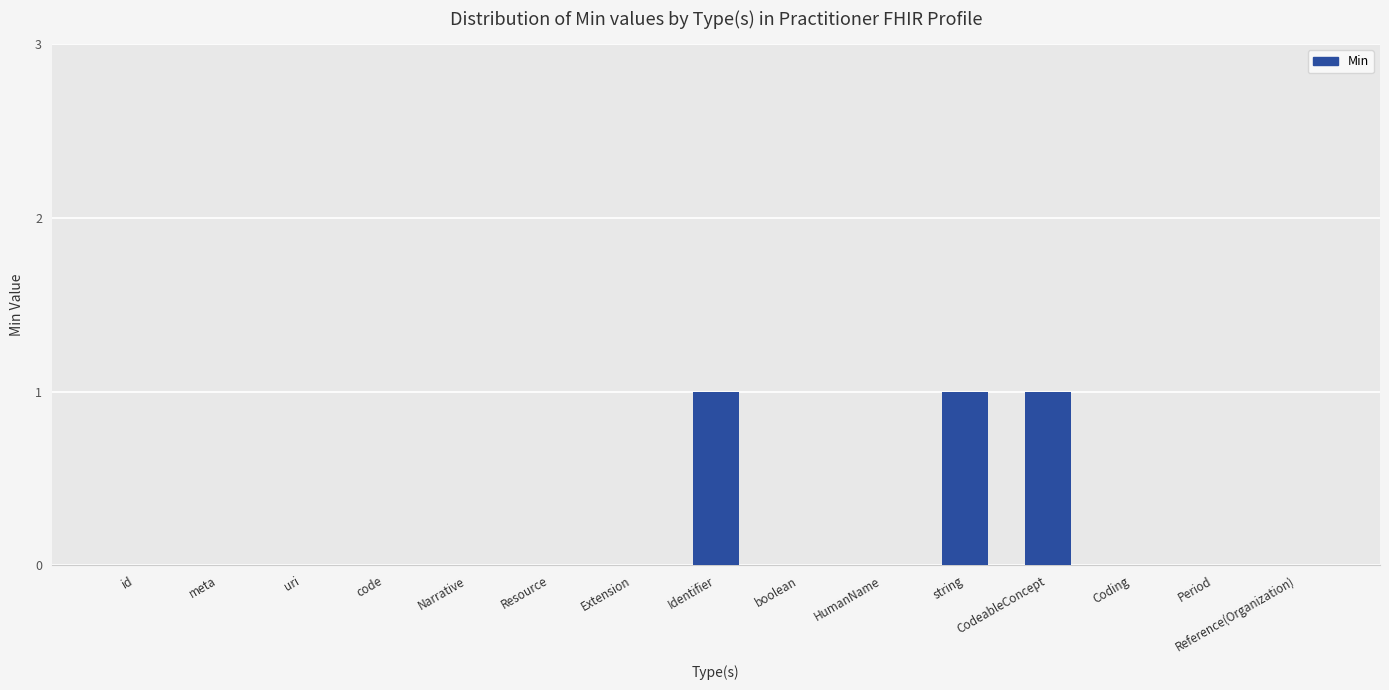

Reading right to left, transcribe all the data shown in this chart.

Reference(Organization)=0	Period=0	Coding=0	CodeableConcept=1	string=1	HumanName=0	boolean=0	Identifier=1	Extension=0	Resource=0	Narrative=0	code=0	uri=0	meta=0	id=0